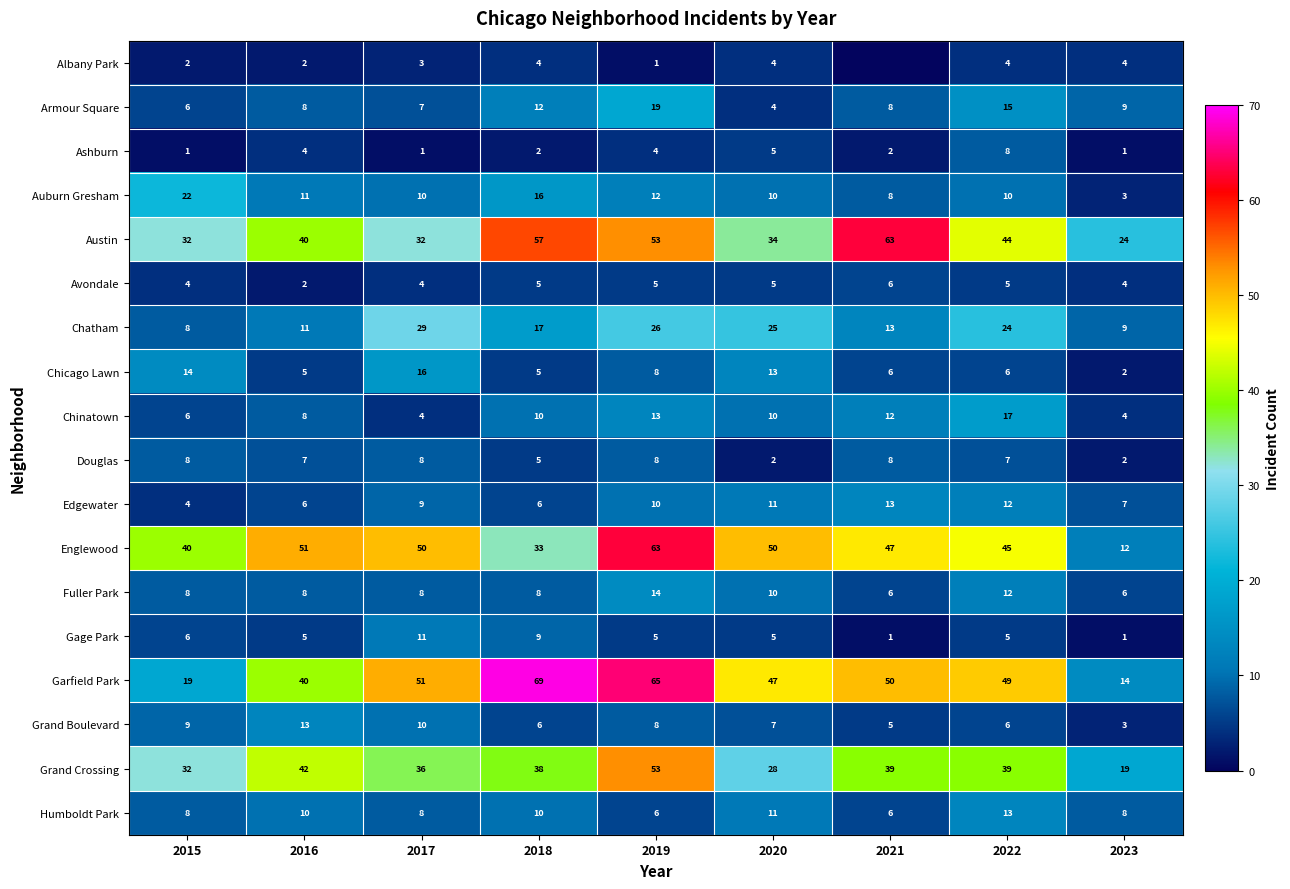

The Edgewater series shows 4 at 2015. True or false?

True